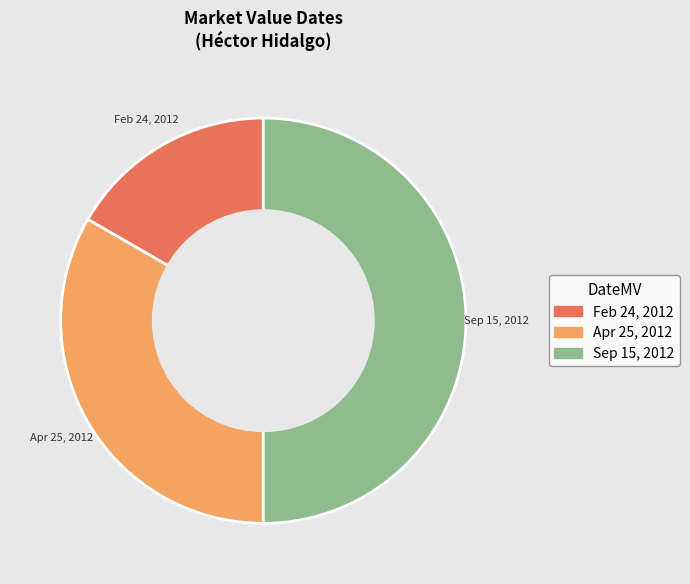

Does Apr 25, 2012 represent more than half of the total?

No